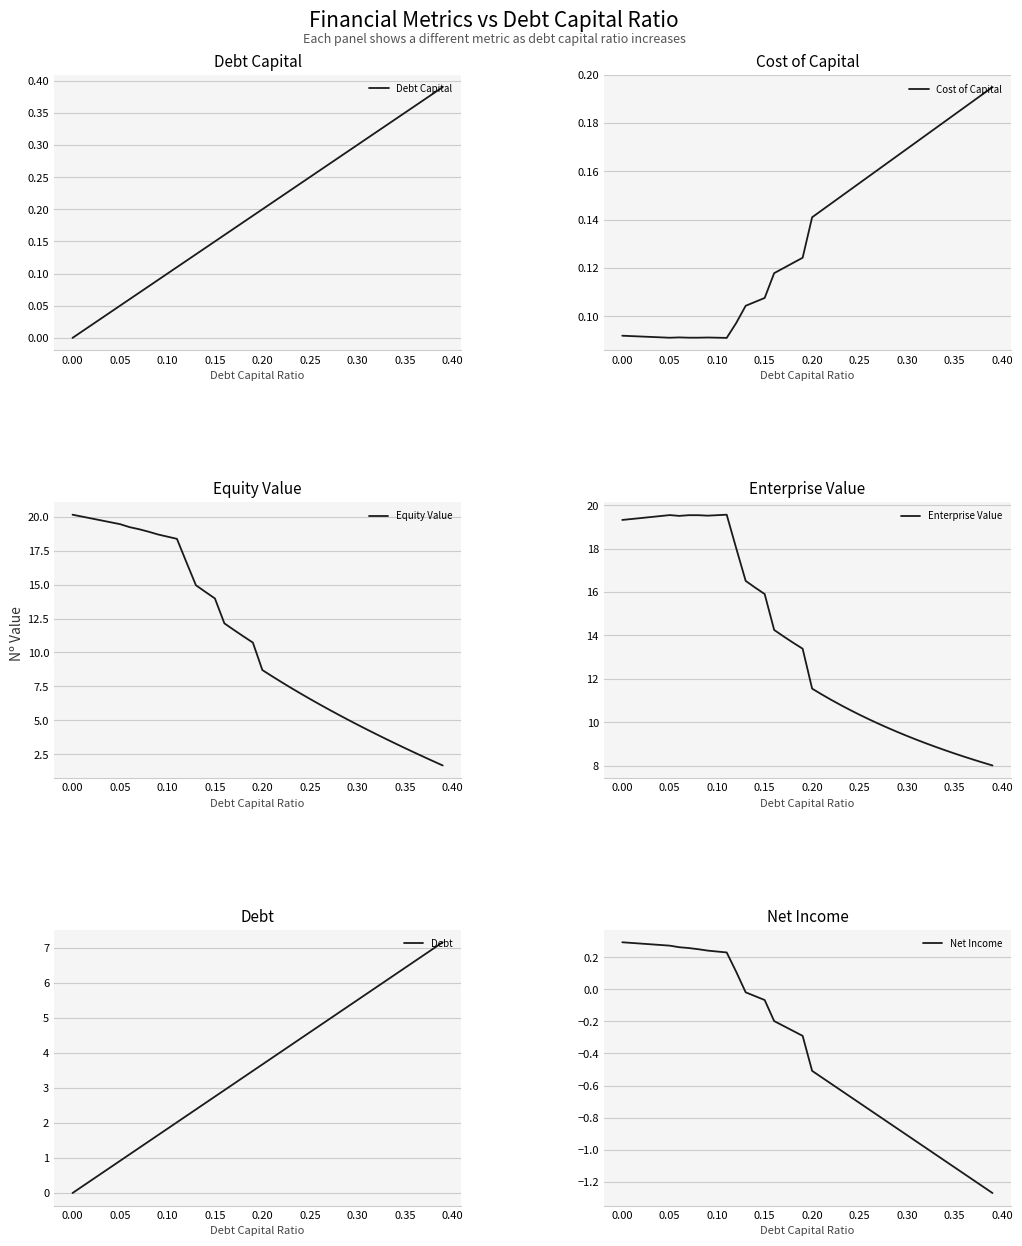

True or false: Debt Capital has a value of 0.3 at 0.20.

False